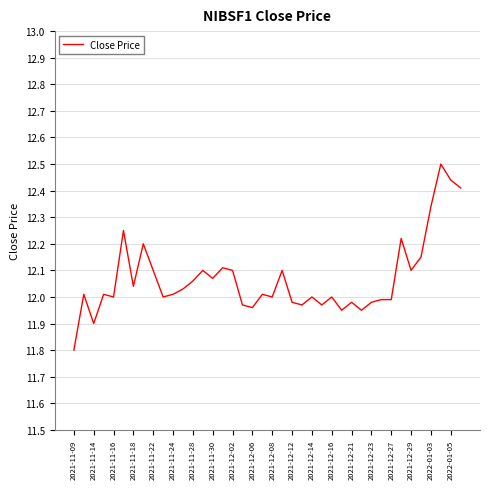

What is the minimum value shown in the chart?

11.8